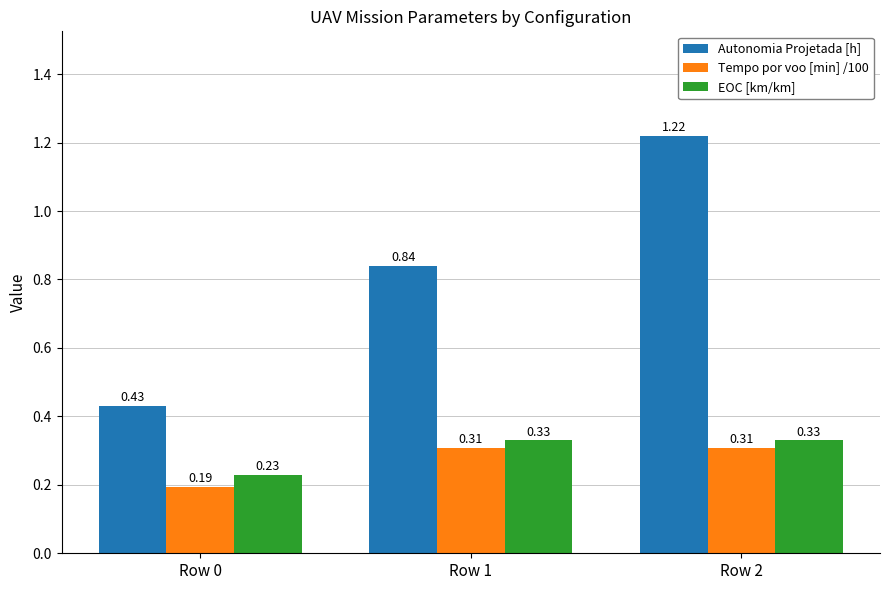

Are the bars grouped side by side (vs. stacked)?

Yes